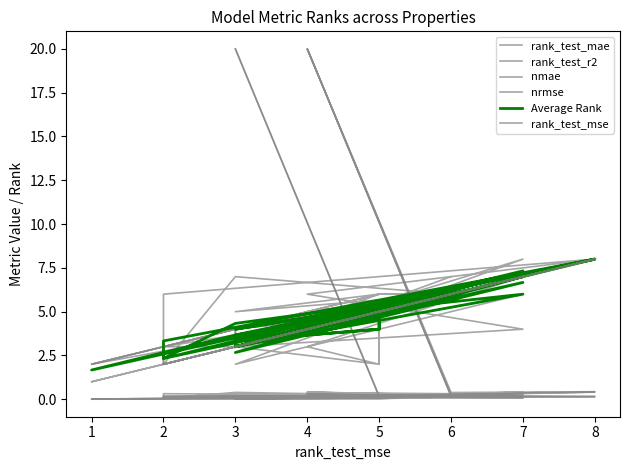

How many lines are shown in the chart?

6